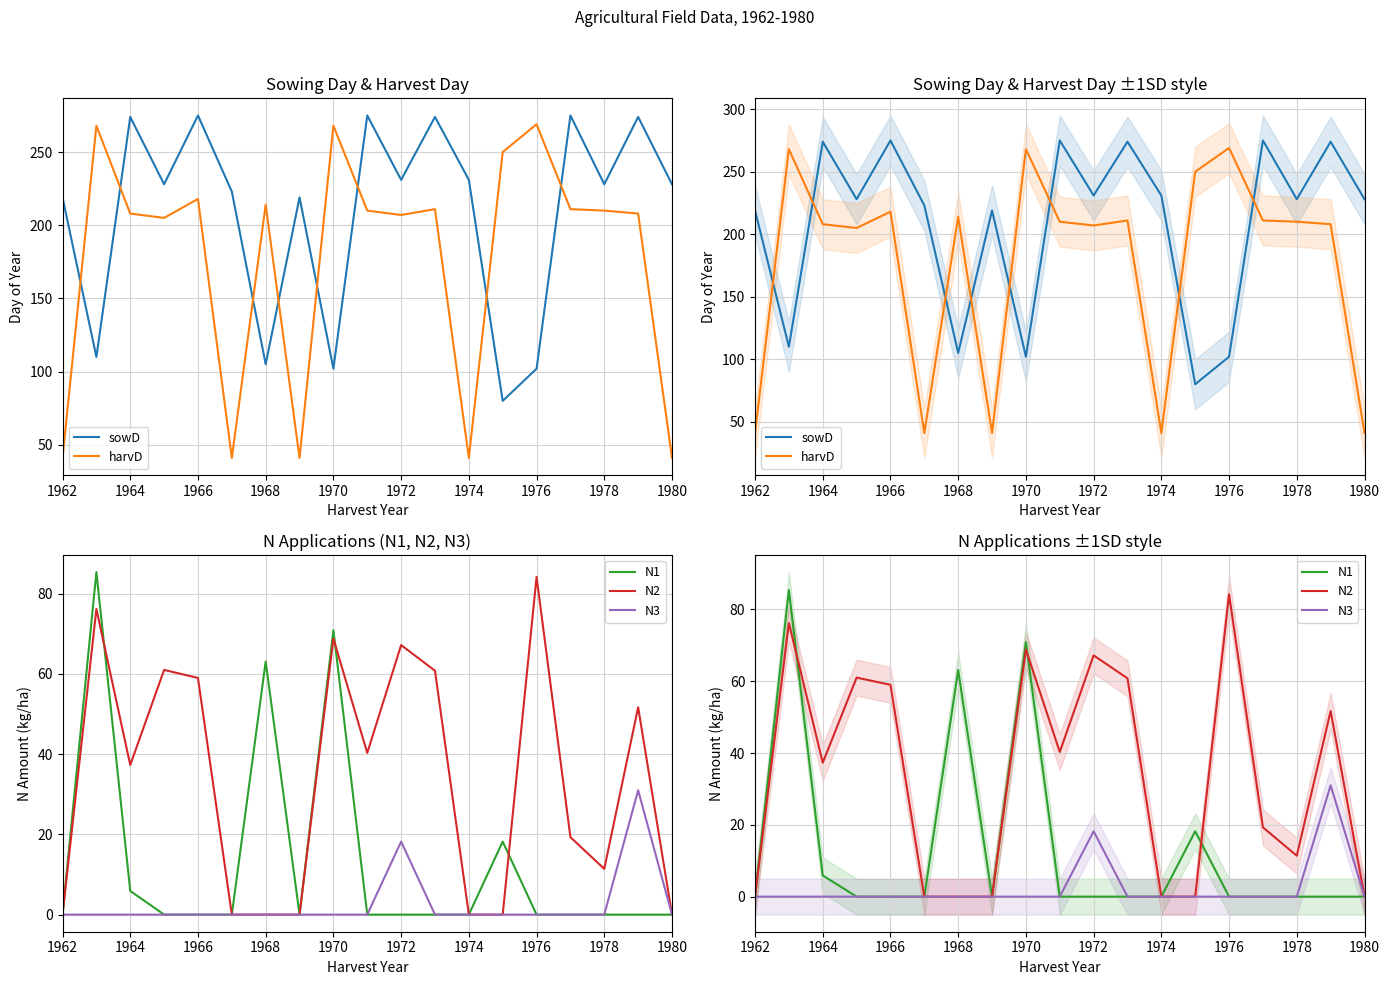

What is the difference between the second highest and minimum values in the sowD series?

195.0